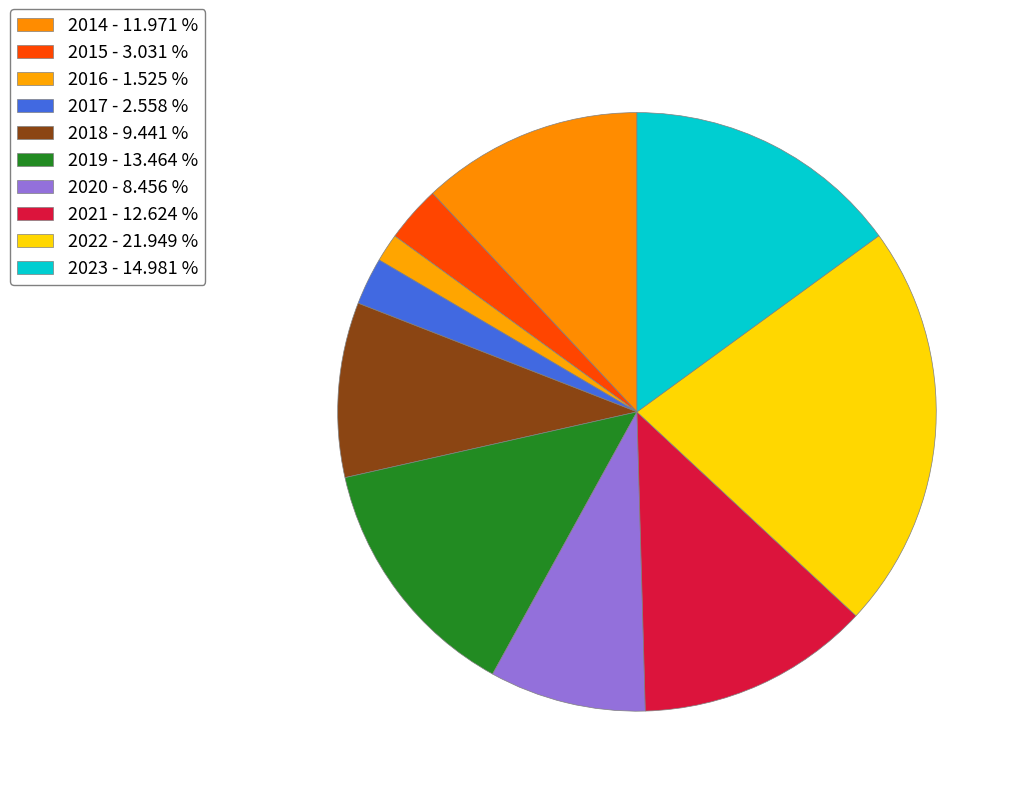

What percentage is the 2021 slice, to the nearest percent?

13%